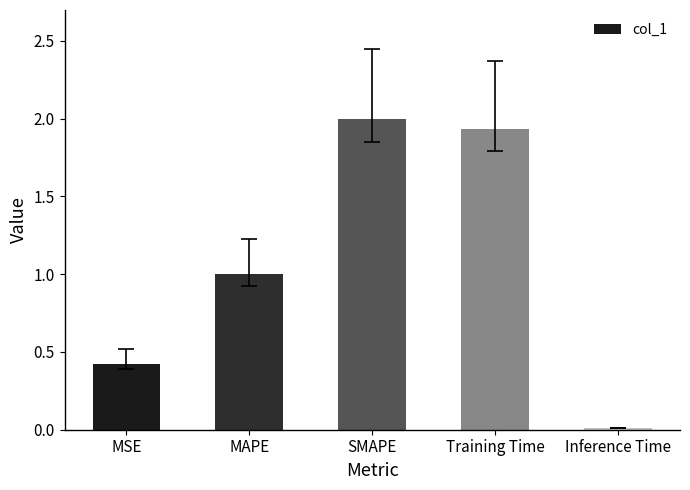

List the labels in order of value, largest first.

SMAPE, Training Time, MAPE, MSE, Inference Time